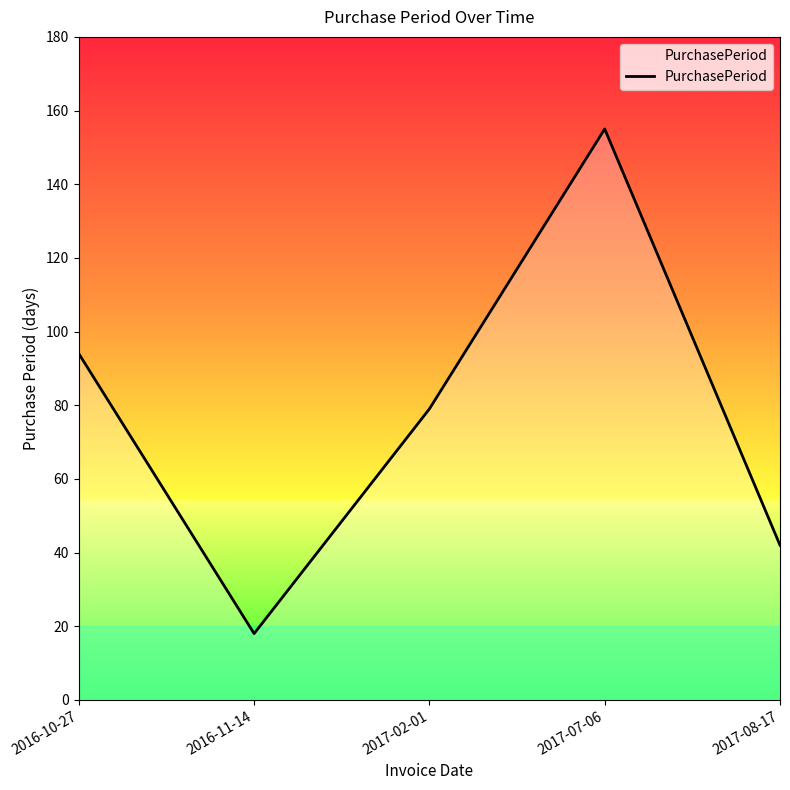

How many lines are shown in the chart?

1